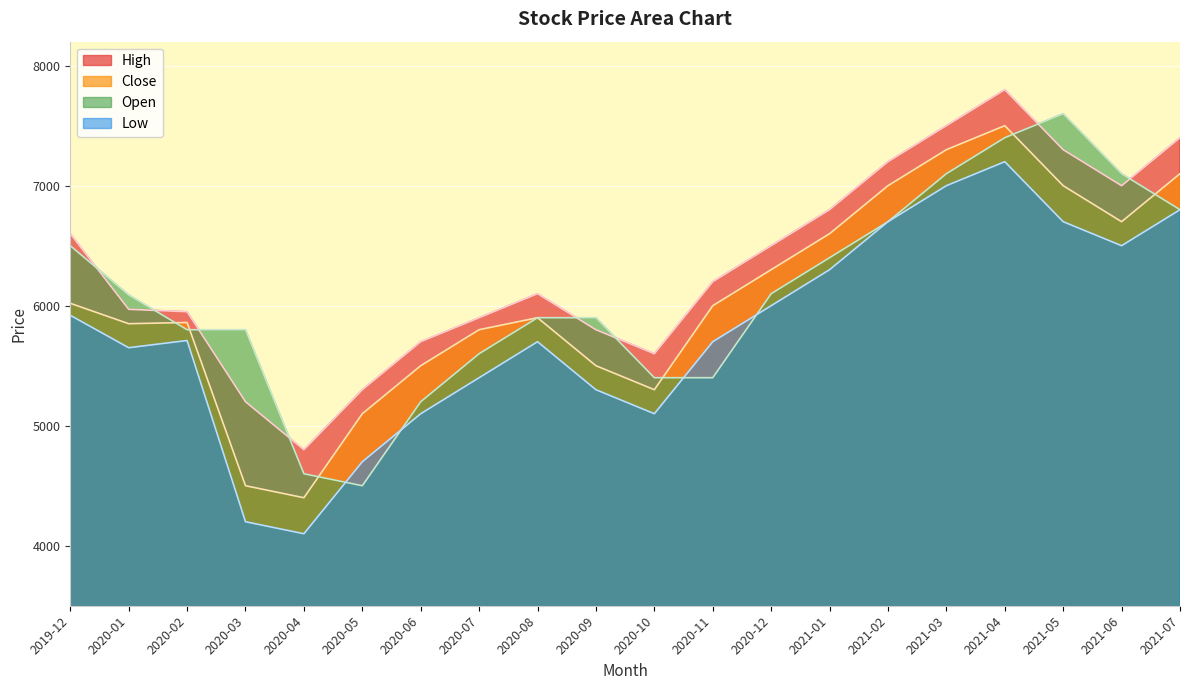

Which series changed the most between 2020-11 and 2020-12?

Open